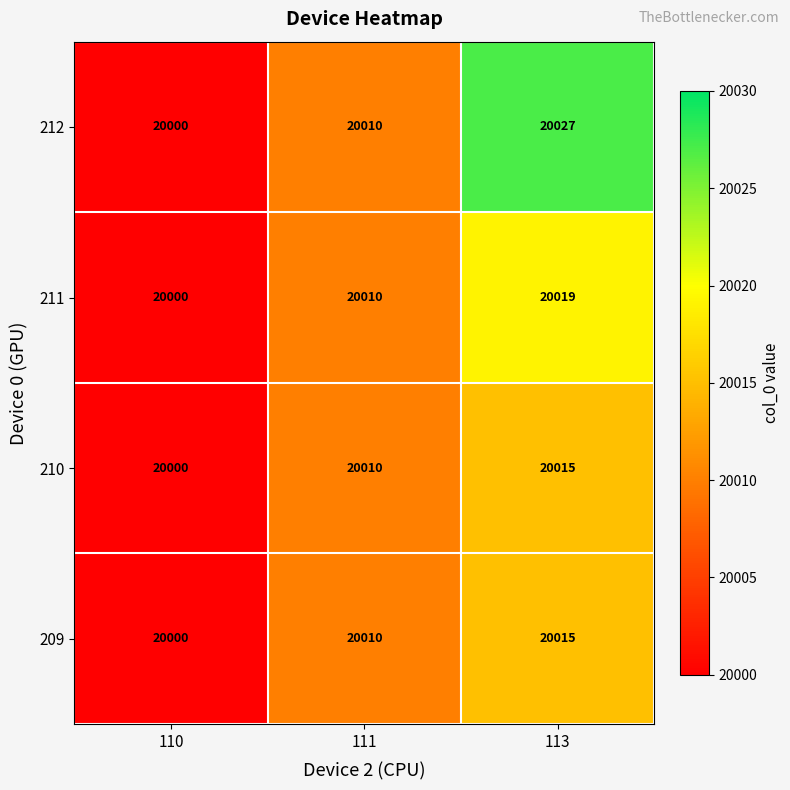

The 209 series shows 11751 at 111. True or false?

False